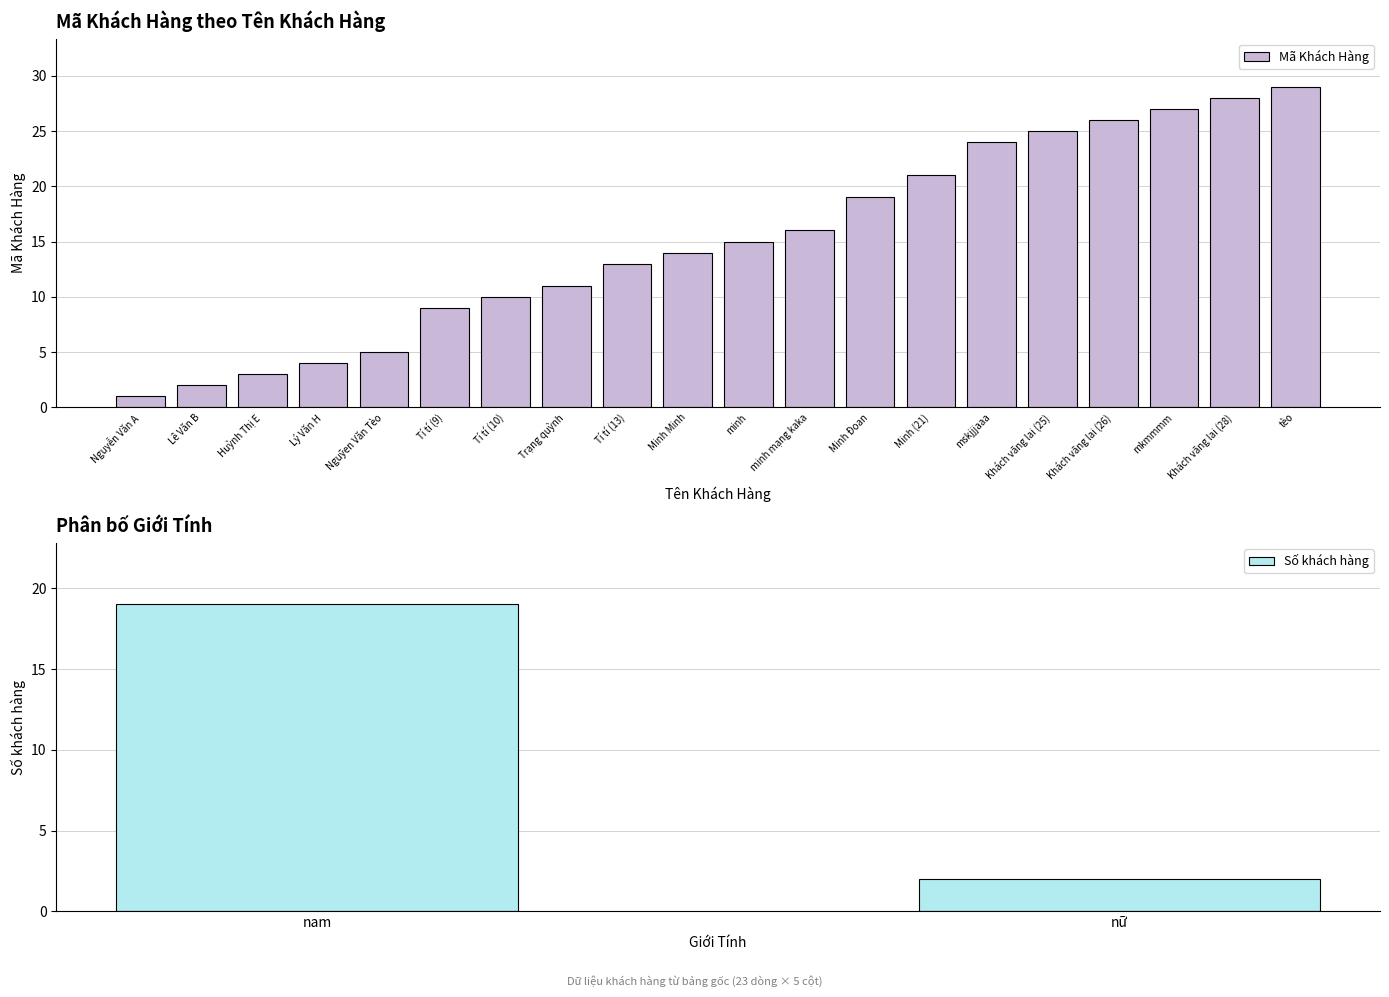

List the labels in order of value, smallest first.

Nguyễn Văn A, Lê Văn B, Huỳnh Thị E, Lý Văn H, Nguỹen Văn Tèo, Tí tí (9), Tí tí (10), Trạng quỳnh, Tí tí (13), Minh Minh, minh, minh mạng kaka, Minh Đoan, Minh (21), mskjjjaaa, Khách vãng lai (25), Khách vãng lai (26), mkmmmm, Khách vãng lai (28), tèo